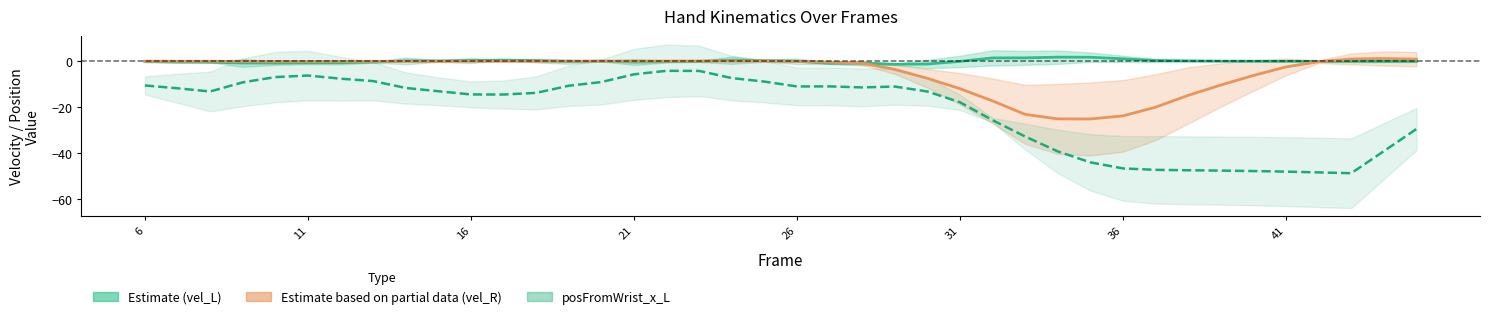

True or false: vel_L (Estimate) and vel_R (Partial data) intersect in this chart.

True